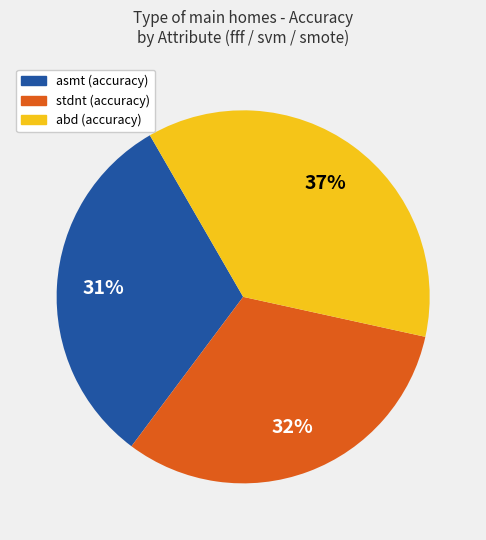

How many segments does this pie chart have?

3